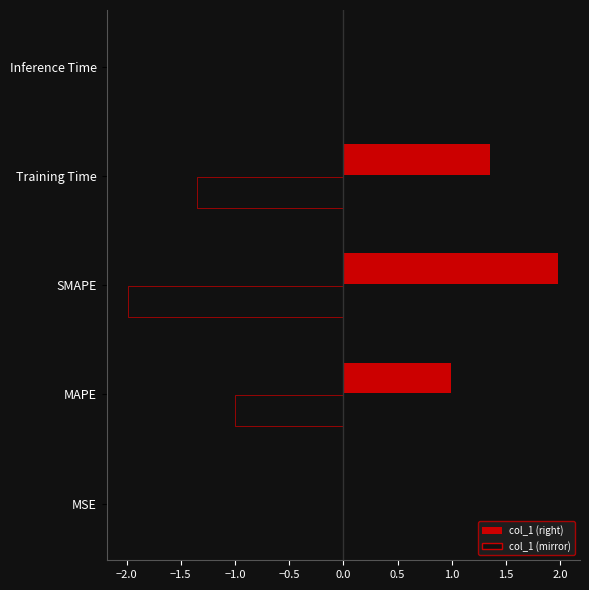

Where is the data nearest to the value 0?

MSE